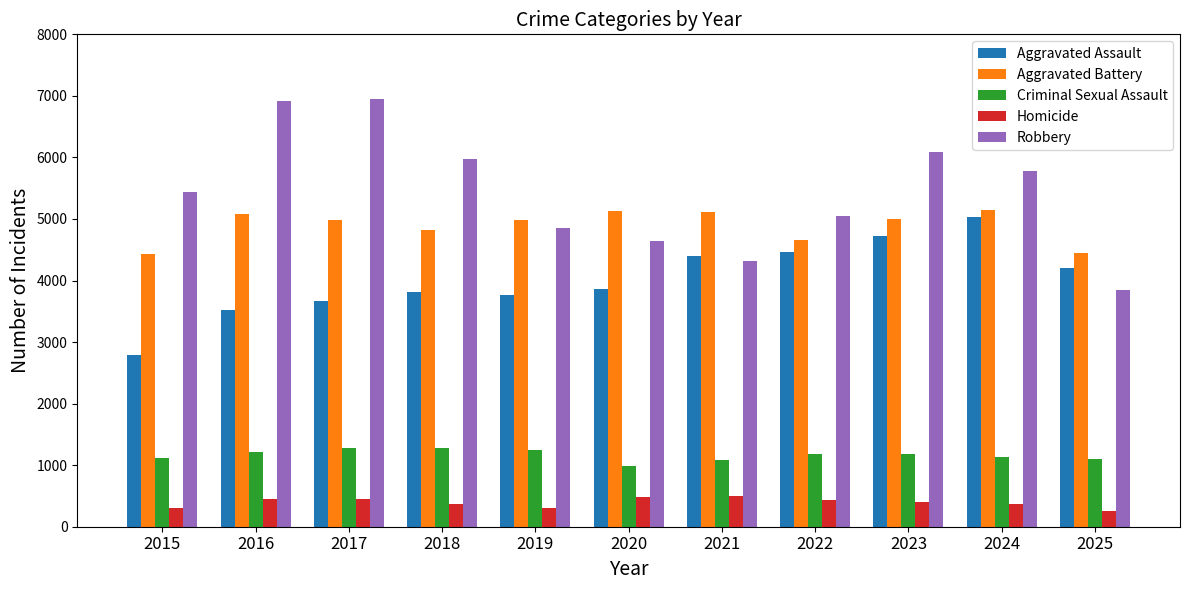

Where is Aggravated Assault nearest to the value 3914?

2020